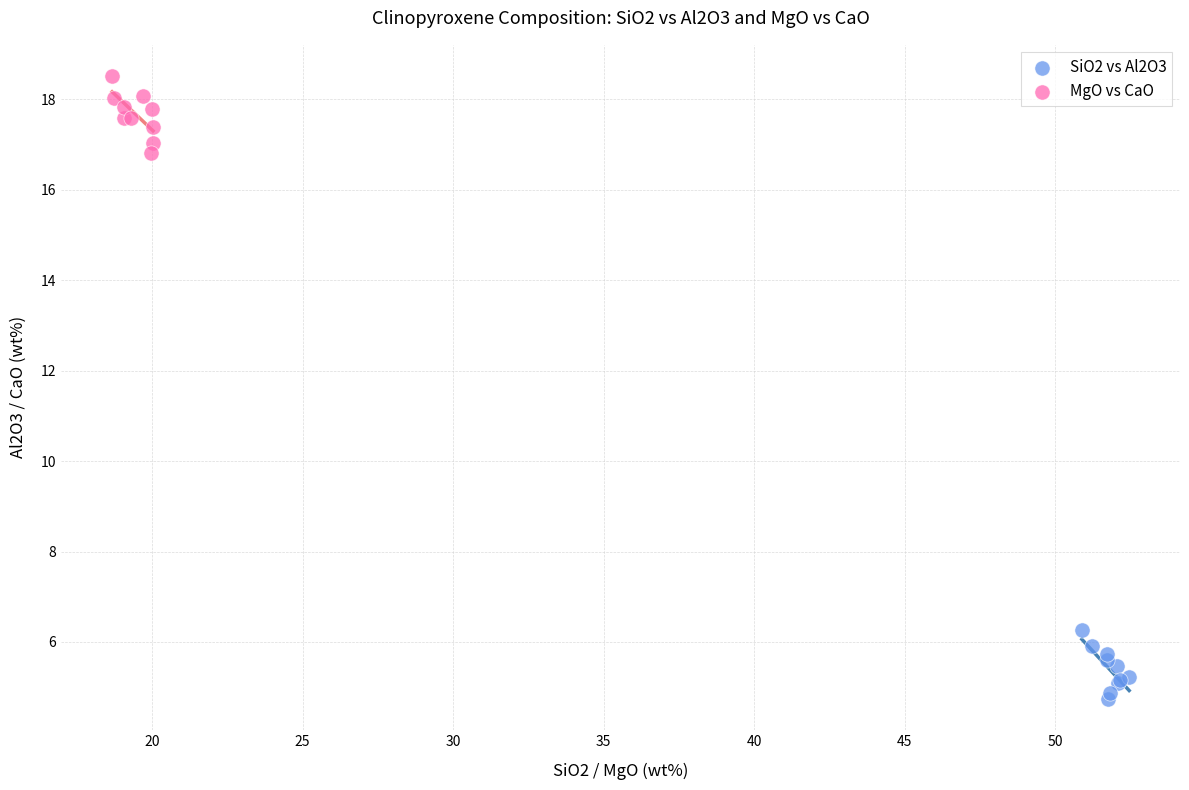

Which series contains the lowest Y value?

SiO2 vs Al2O3